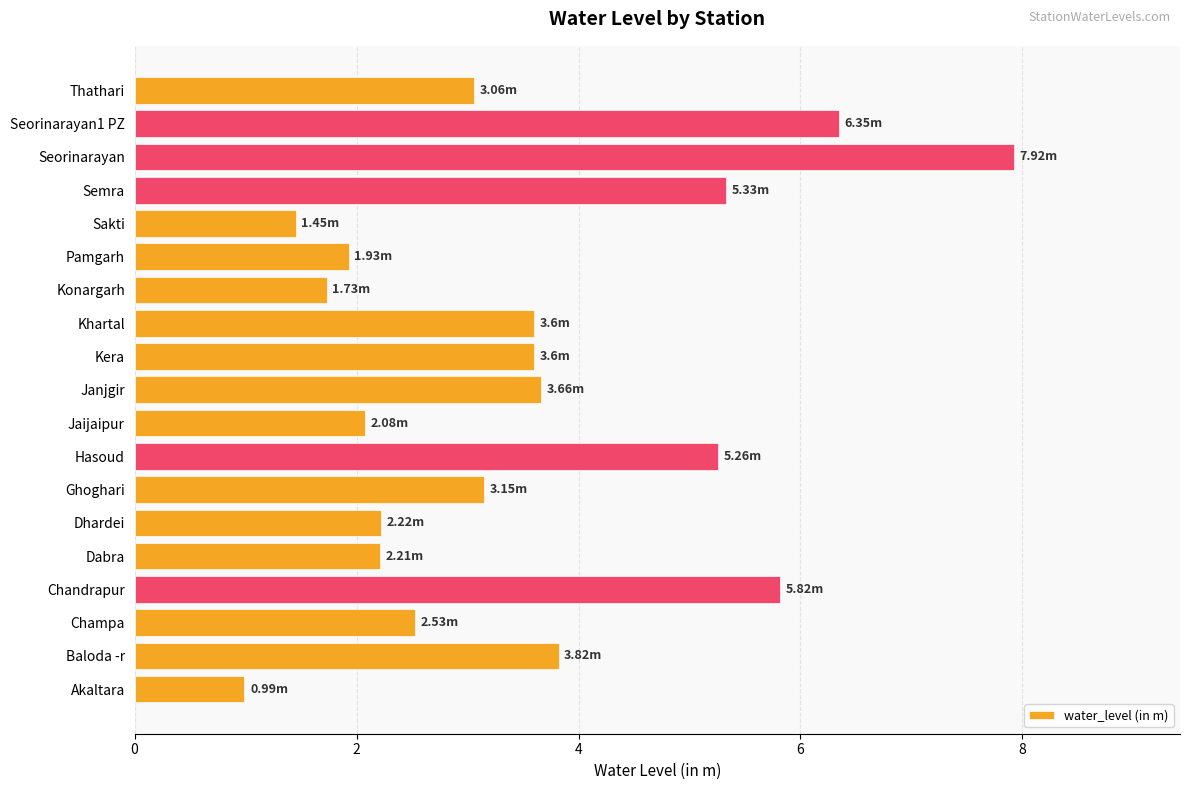

Approximately how many times larger is the value at Ghoghari compared to Semra?

0.6